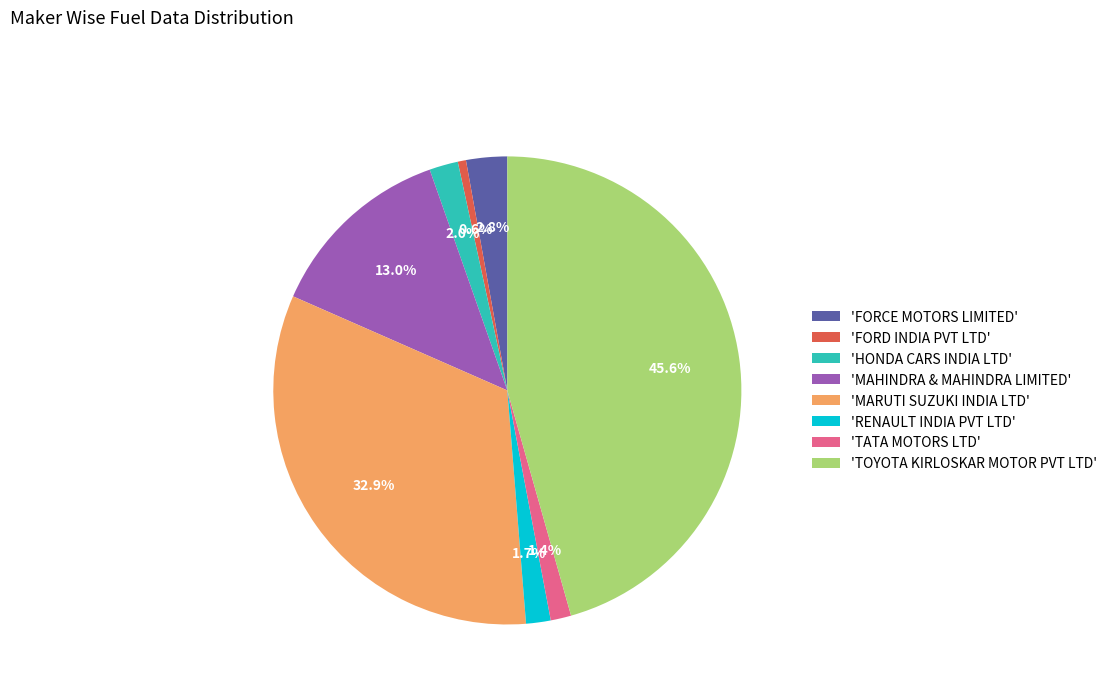

Does any single category account for the majority?

No